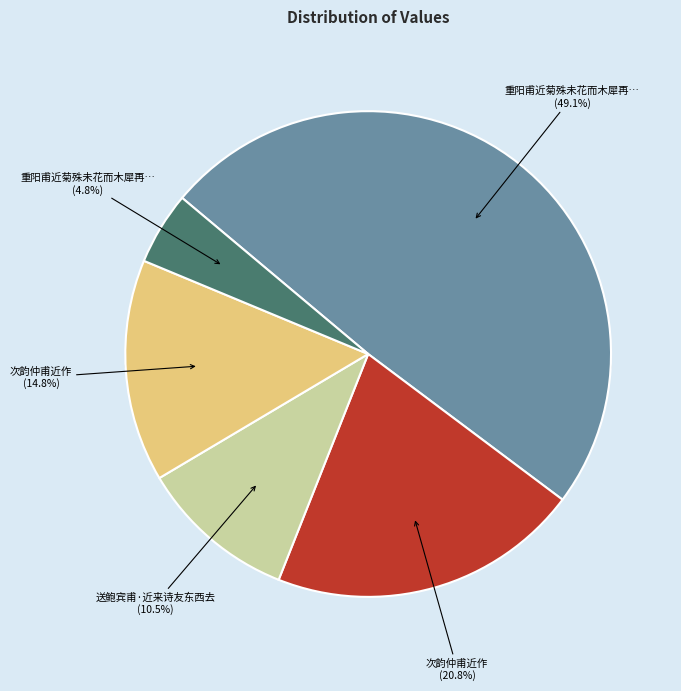

Is it true that 重阳甫近菊殊未花而木犀再开遂成一绝 is 5% of the pie?

True